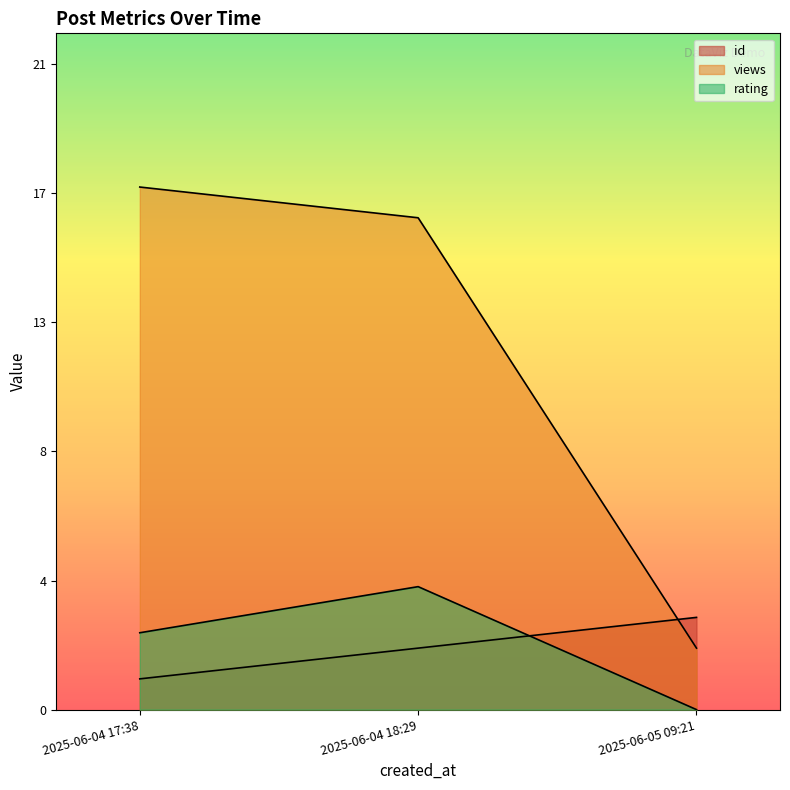

Between 2025-06-04 18:29 and 2025-06-05 09:21, which is larger?

2025-06-04 18:29